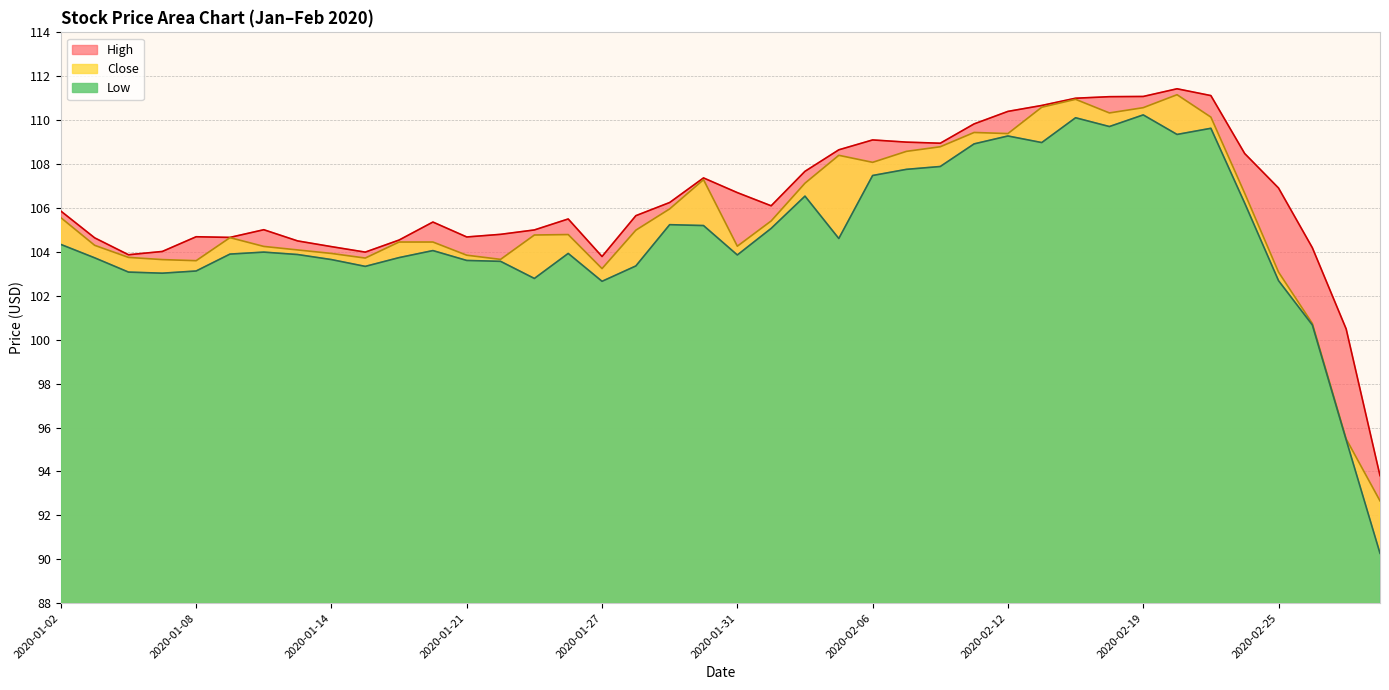

What is the label of the 40th point from the right?

2020-01-02